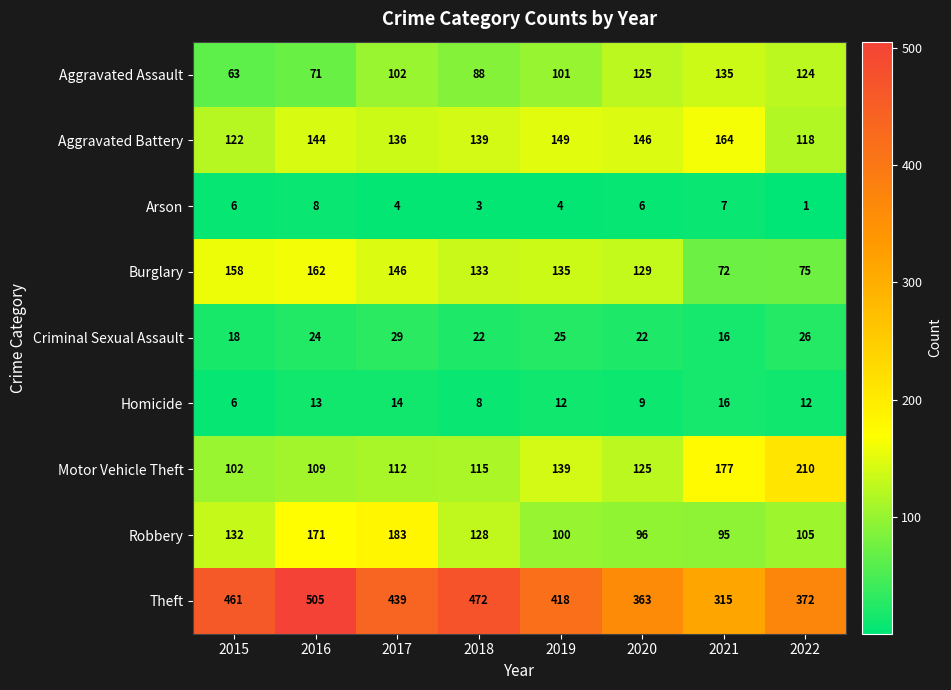

Which series has the largest total across all categories?

Theft